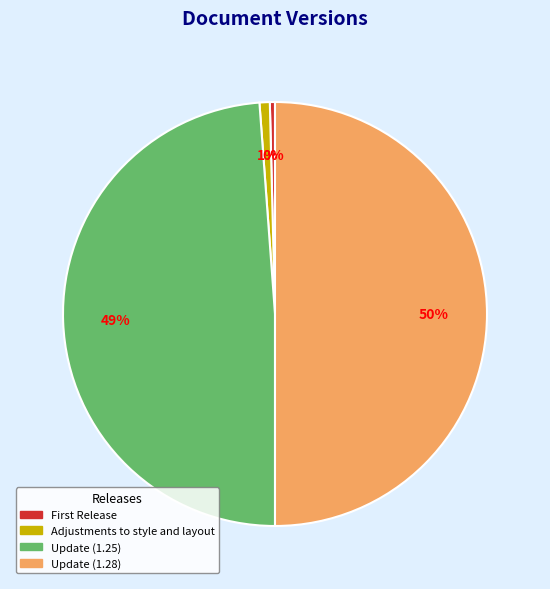

Does Adjustments to style and layout represent more than half of the total?

No